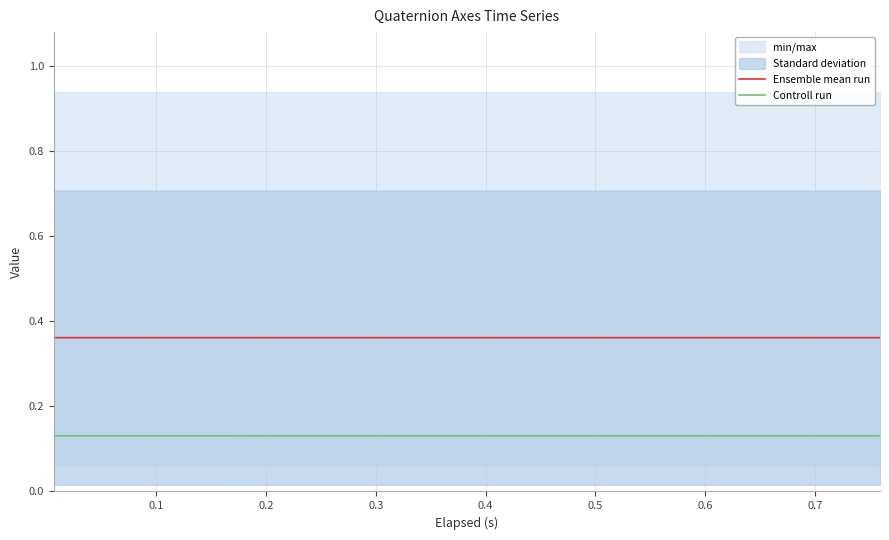

What is the value of the Ensemble mean run point at the 3rd from the left?

0.4